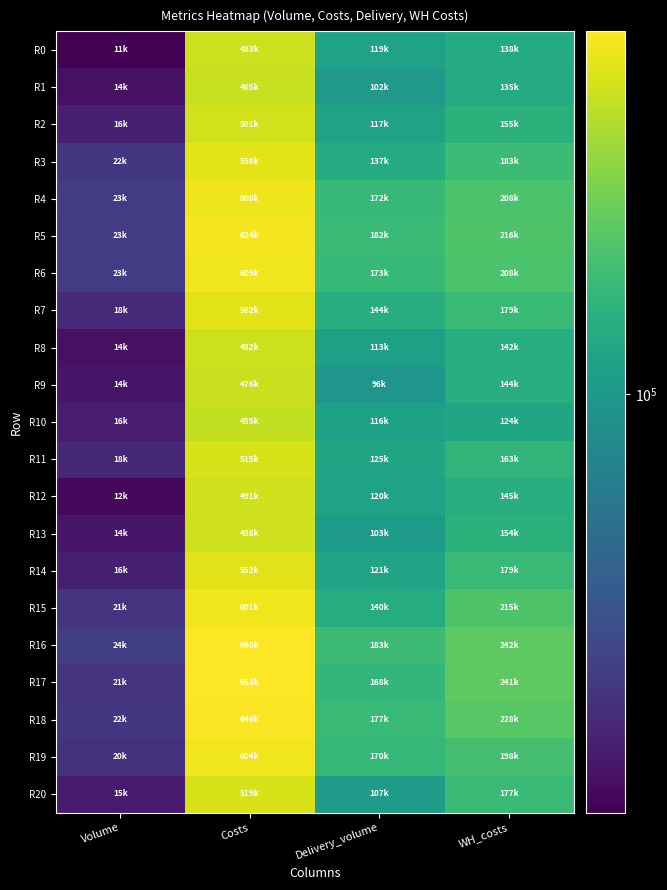

Between Delivery_volume and WH_costs, which series saw the biggest shift?

R15